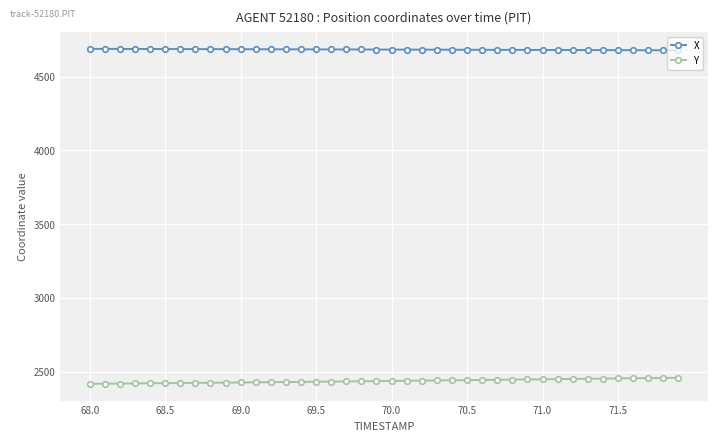

True or false: Y and X cross at least once.

False